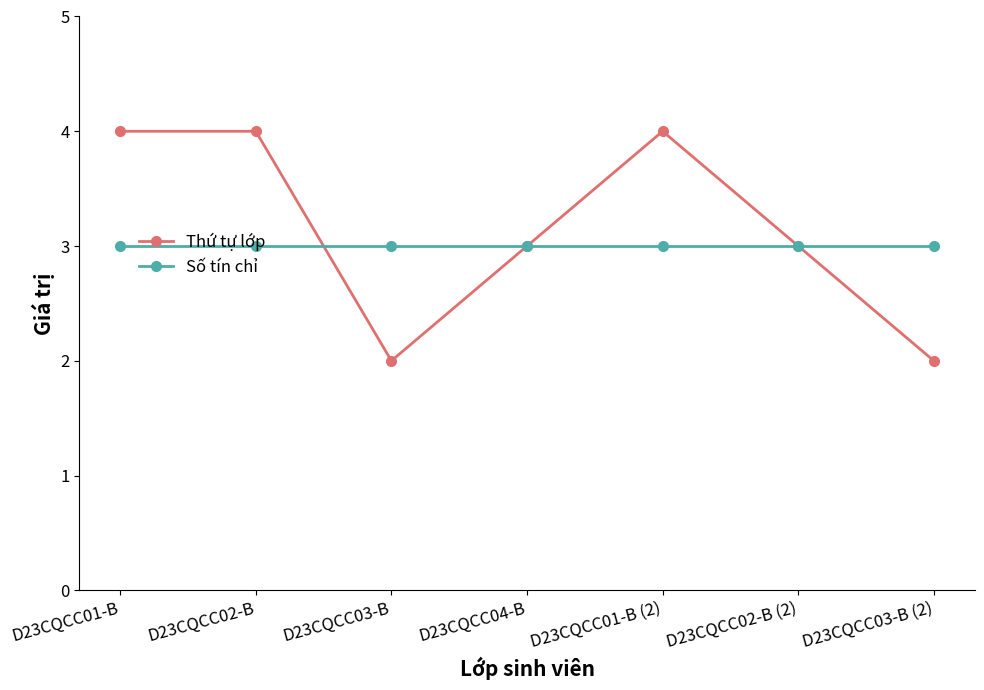

What position from the left is D23CQCC01-B?

1